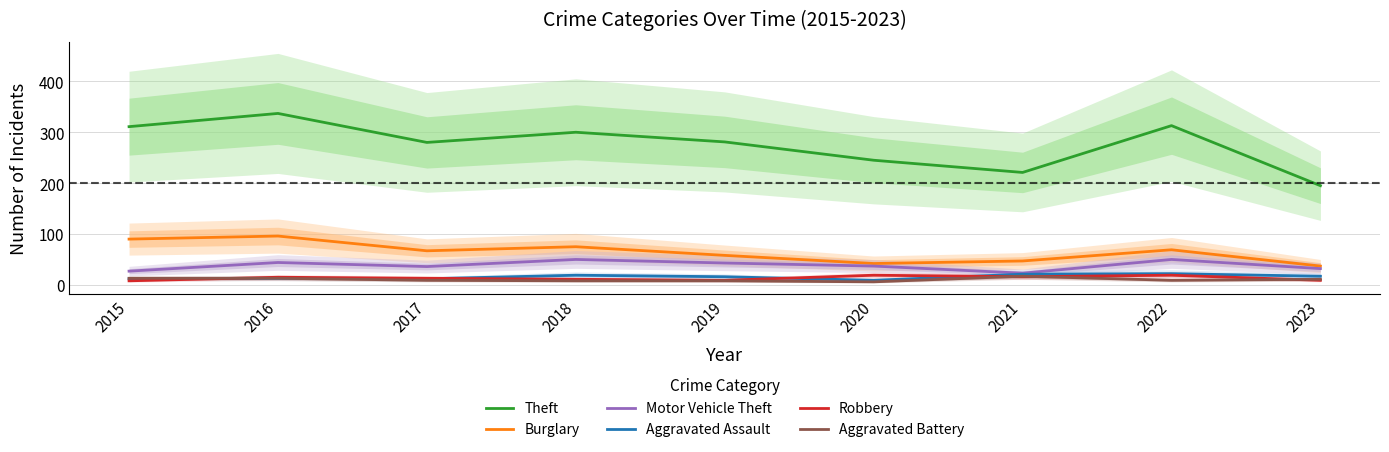

Reading left to right, extract all data points from this chart.

Theft: 311	337	280	300	281	245	221	313	195
Burglary: 90	96	67	75	58	42	47	69	37
Motor Vehicle Theft: 27	44	36	50	43	37	23	50	32
Aggravated Assault: 12	13	12	19	16	9	21	22	17
Robbery: 8	15	13	11	9	19	16	19	9
Aggravated Battery: 13	13	9	8	8	6	17	9	11